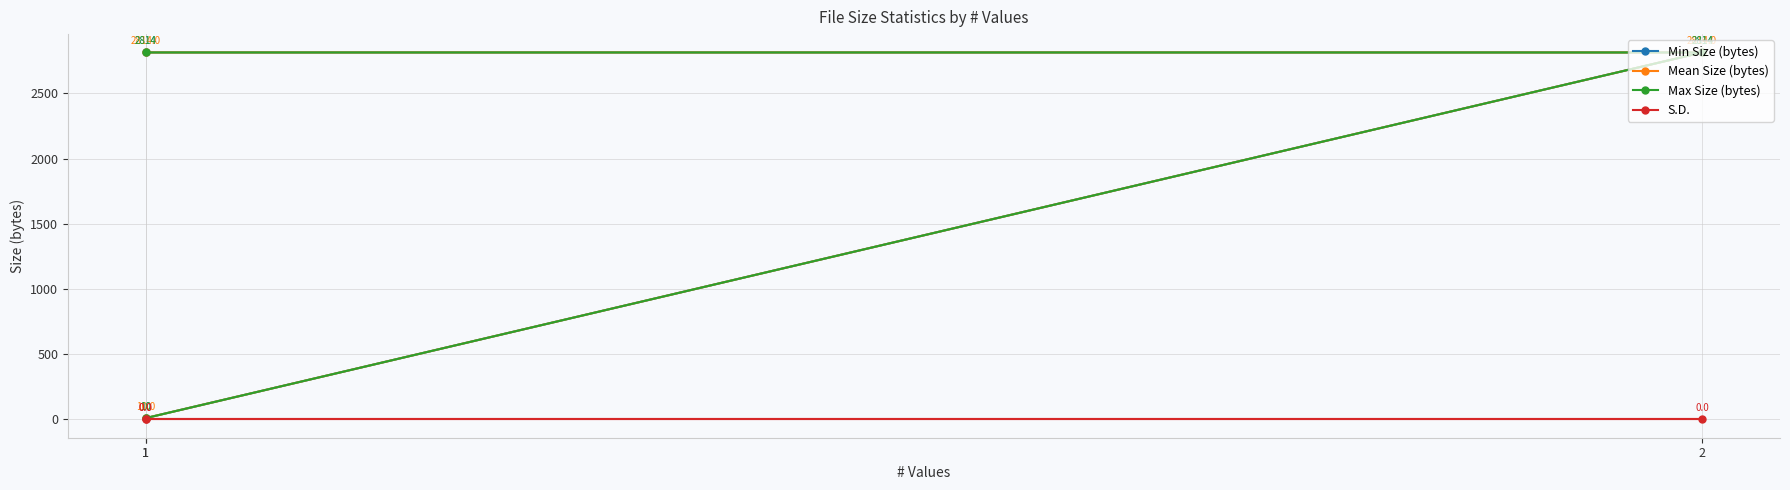

Which has a higher value, 1 or 1?

1